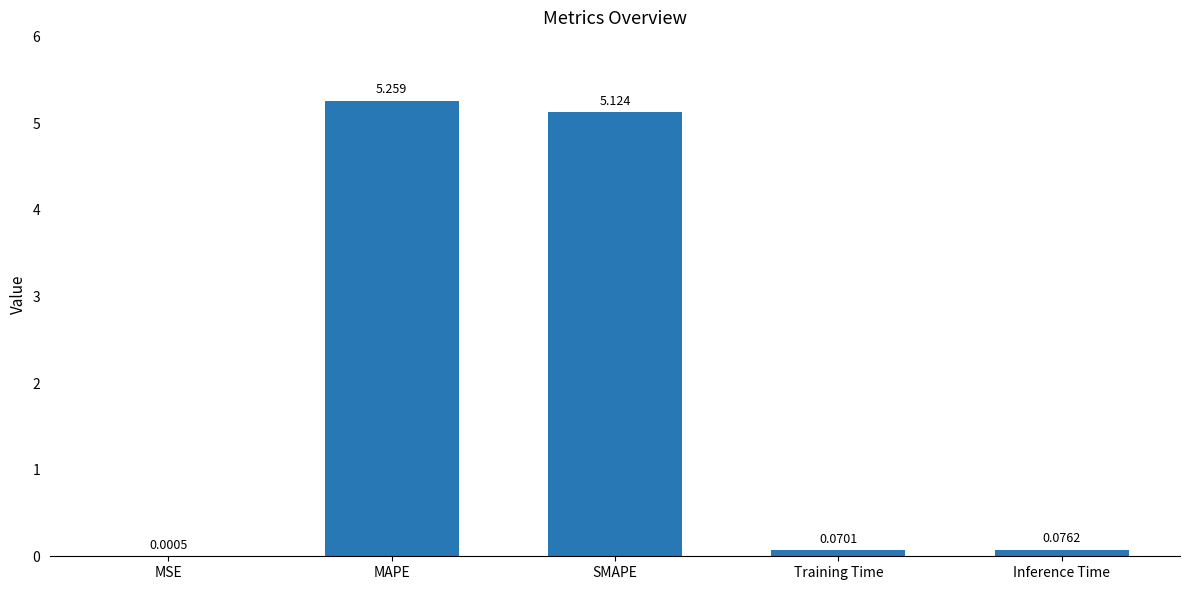

Which category has the highest value across all series?

MAPE